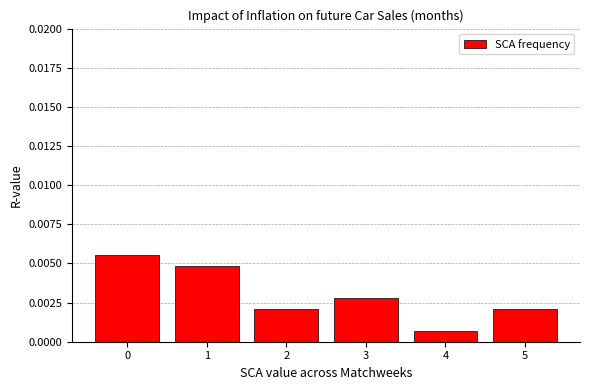

How many bars are there in total?

6